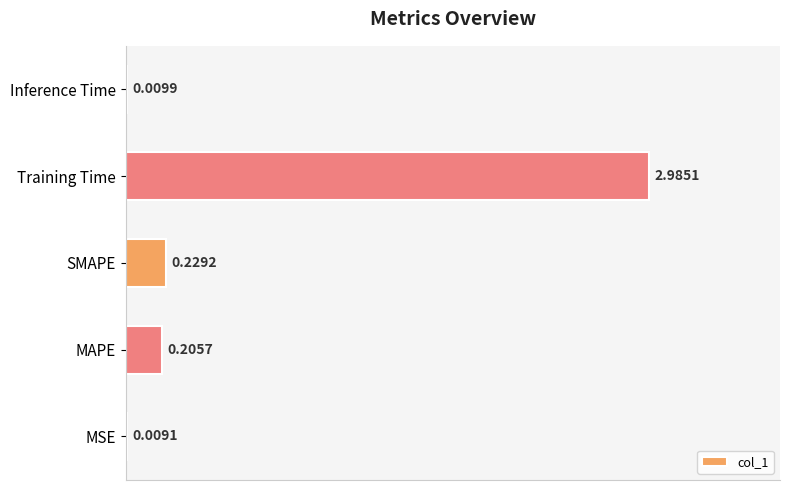

Does the chart contain stacked bars?

No